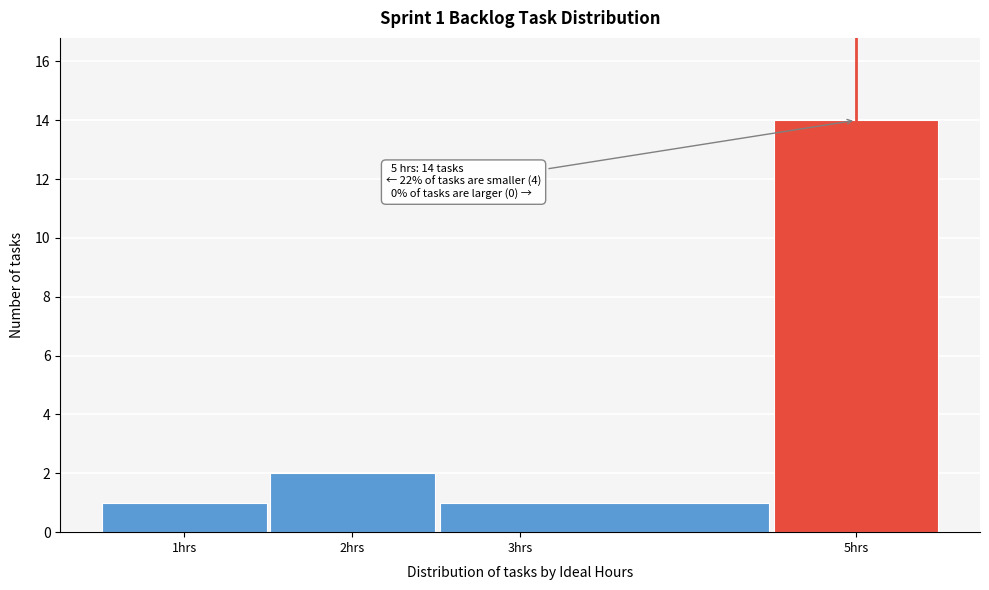

Which range on the x-axis has the tallest bar?

4.5 to 5.5